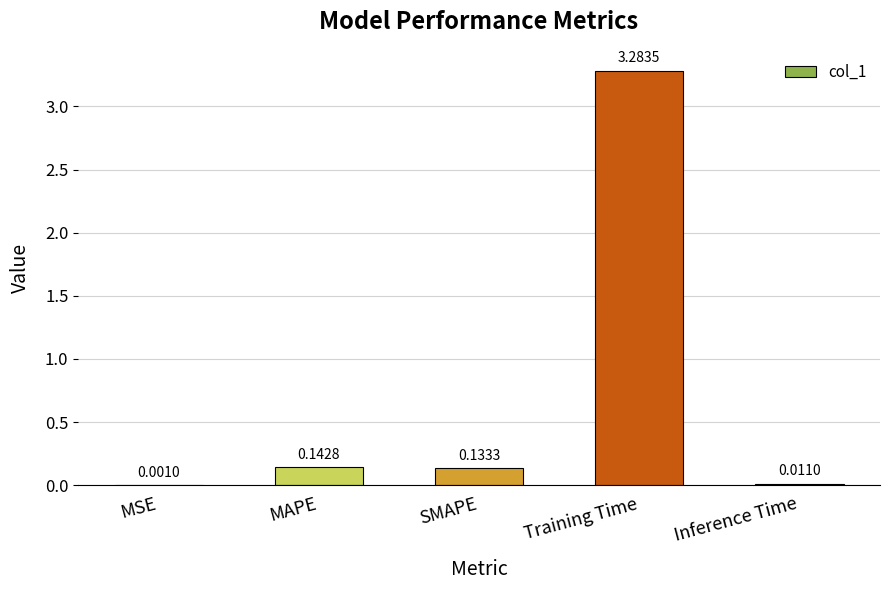

The chart shows a value of 4.6 at Training Time. True or false?

False